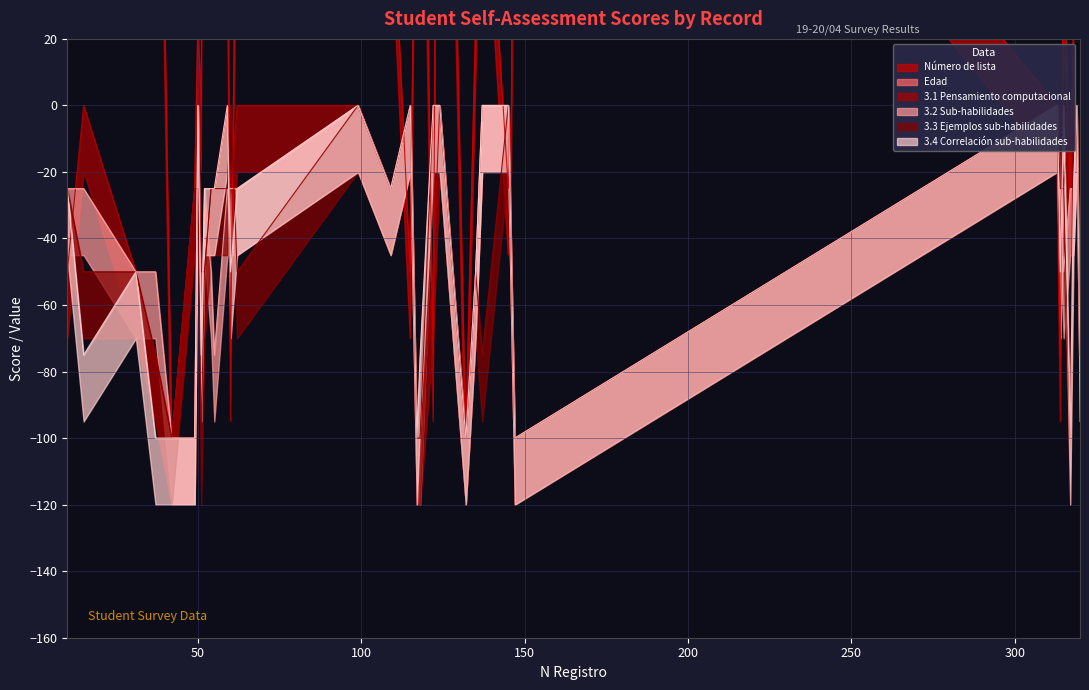

How many negative values does the 3.2 Sub-habilidades series have?

25